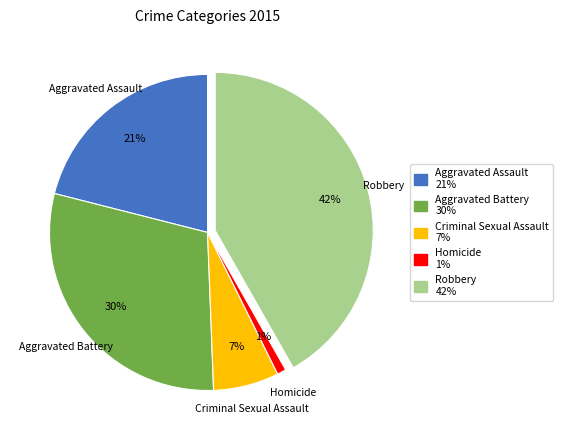

What is the largest slice in the pie chart?

Robbery